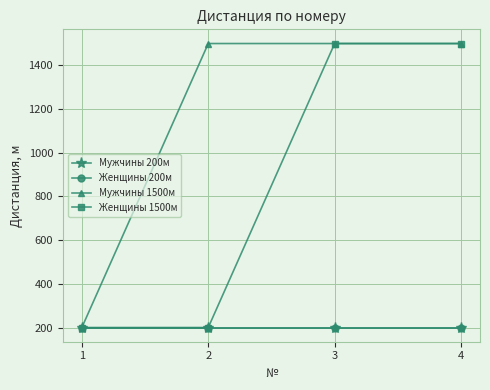

What is the value of the Женщины 1500м point at the 3rd from the left?

1500